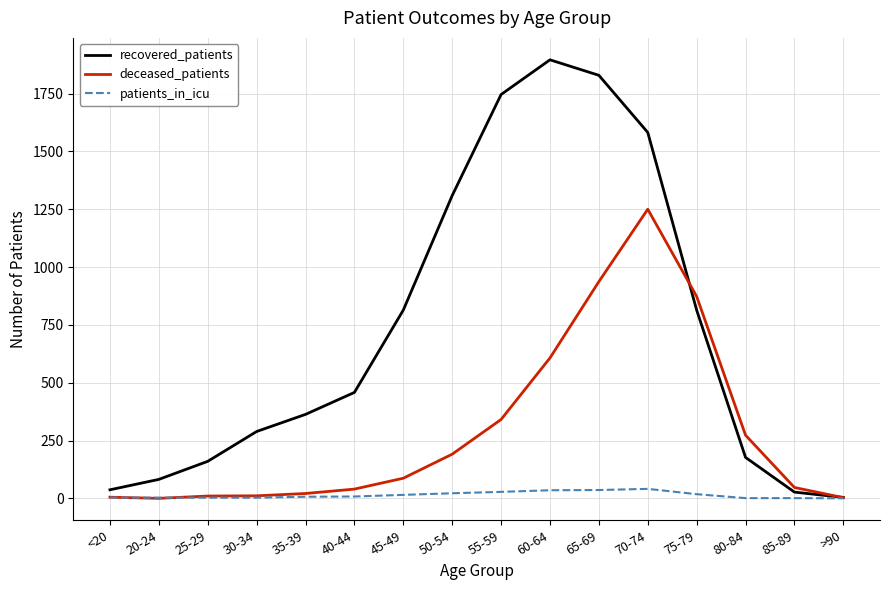

List the series in order of their overall mean, lowest first.

patients_in_icu, deceased_patients, recovered_patients